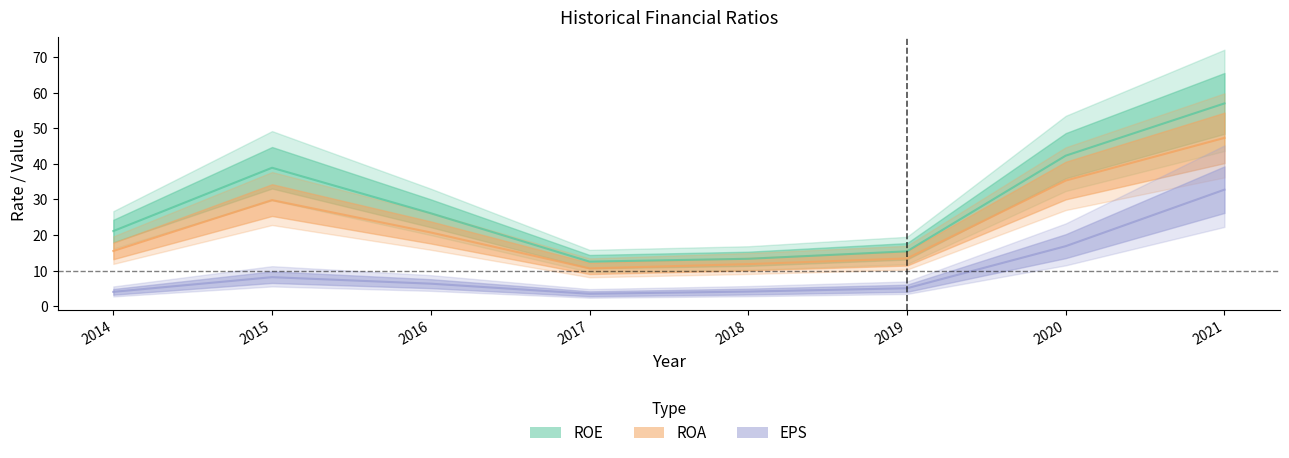

True or false: ROA and ROE cross at least once.

False